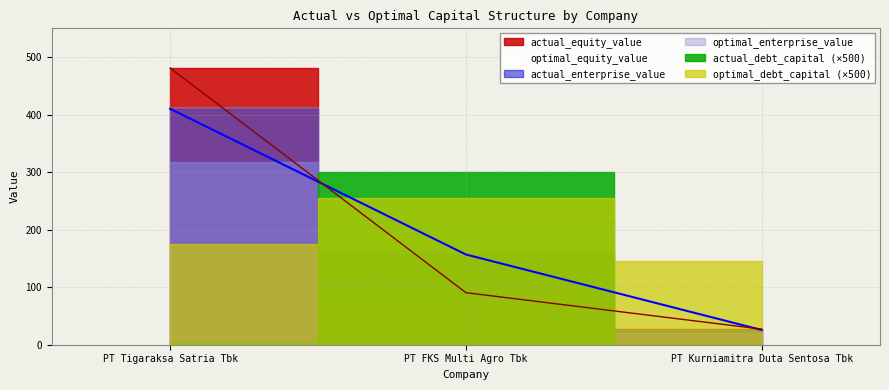

At which label is actual_equity_value closest to 254?

PT FKS Multi Agro Tbk